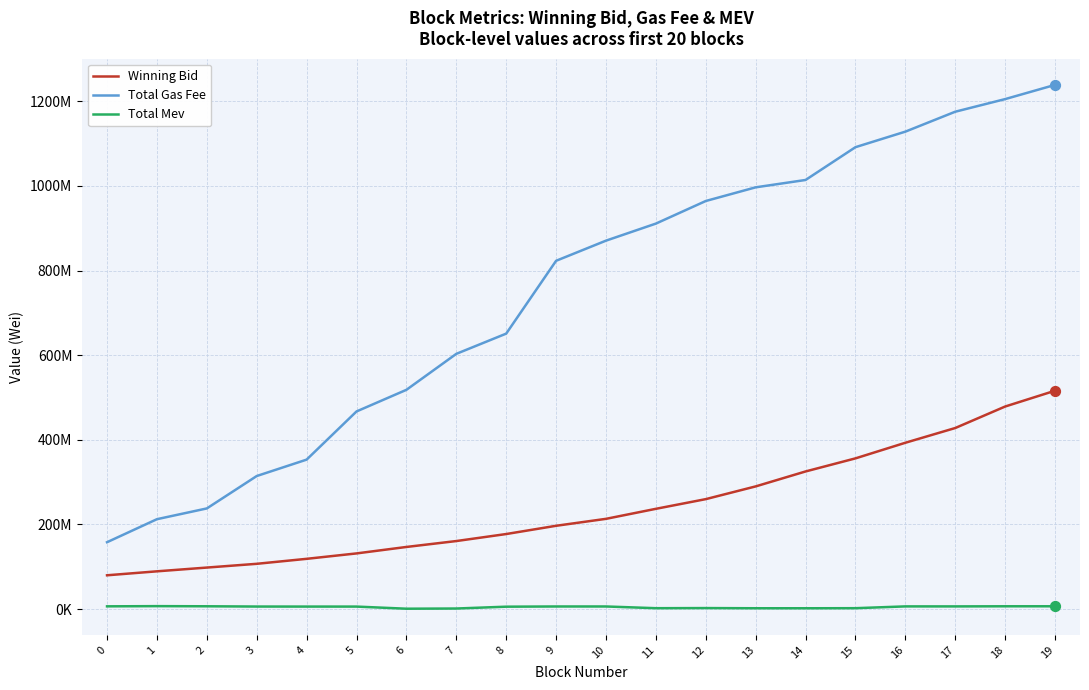

What is the total value across all series at 16?

1527533557.8